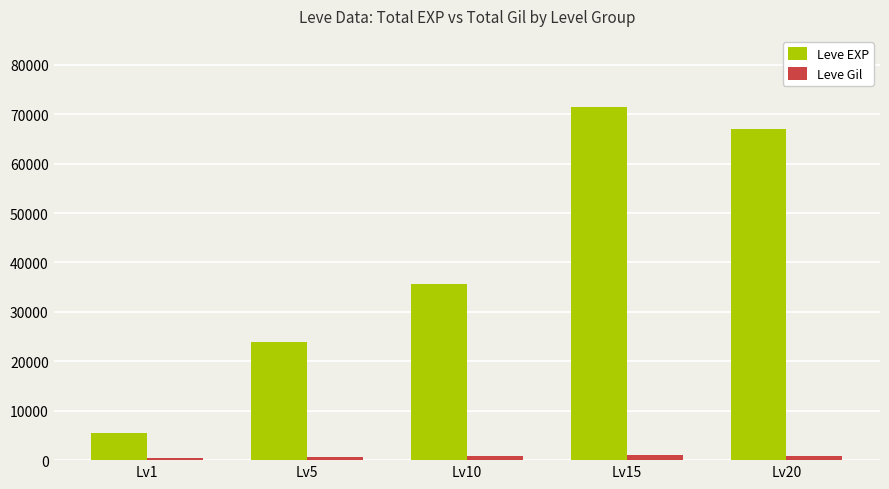

Does the chart contain stacked bars?

No